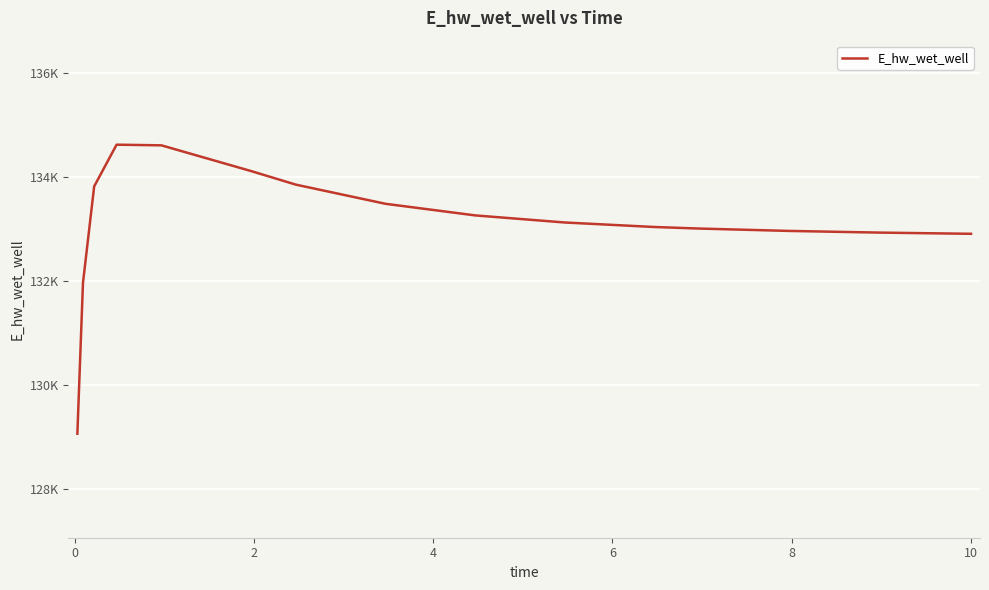

Is this an area chart (filled region under the line)?

No